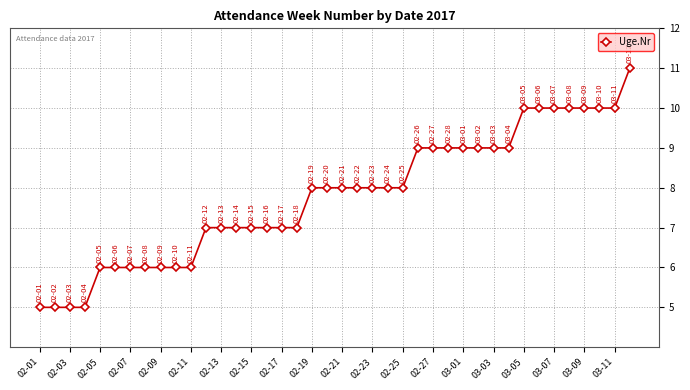

What is the smallest value displayed?

5